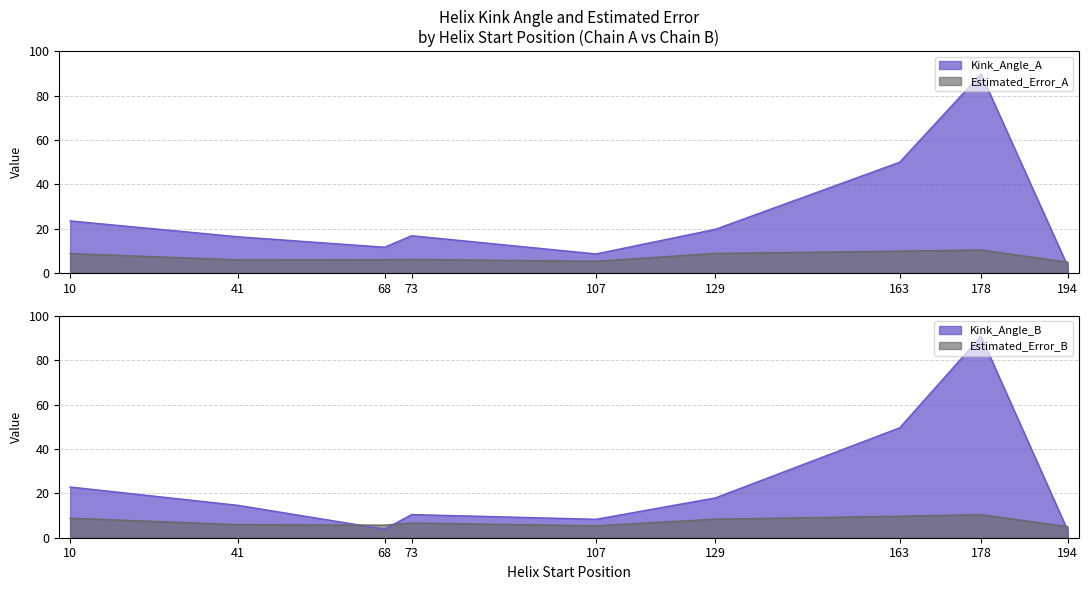

What are all the series names shown in the legend?

Kink_Angle_A, Estimated_Error_A, Kink_Angle_B, Estimated_Error_B